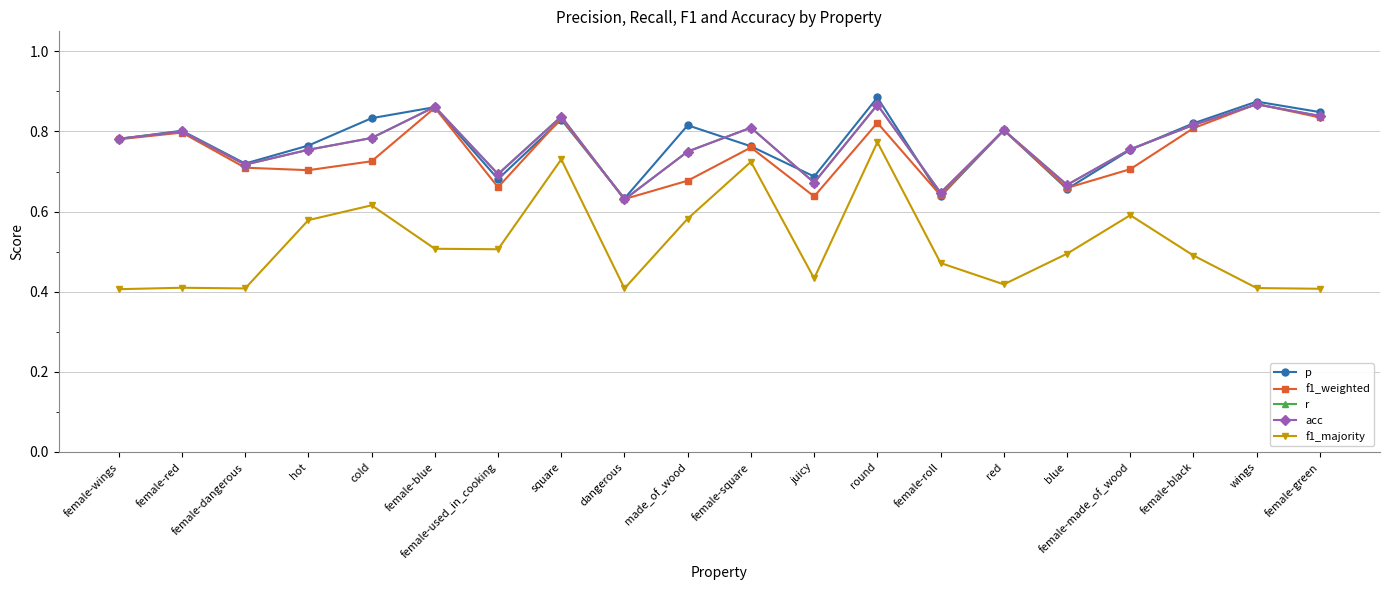

True or false: acc has a value of 0.8 at hot.

True